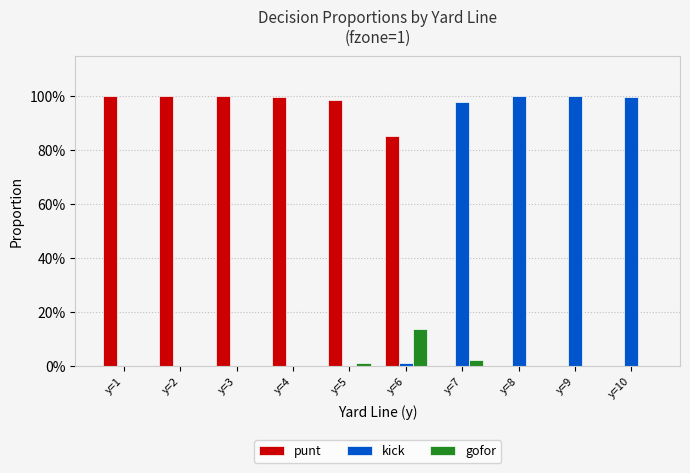

What is the sum of all gofor values?

0.2